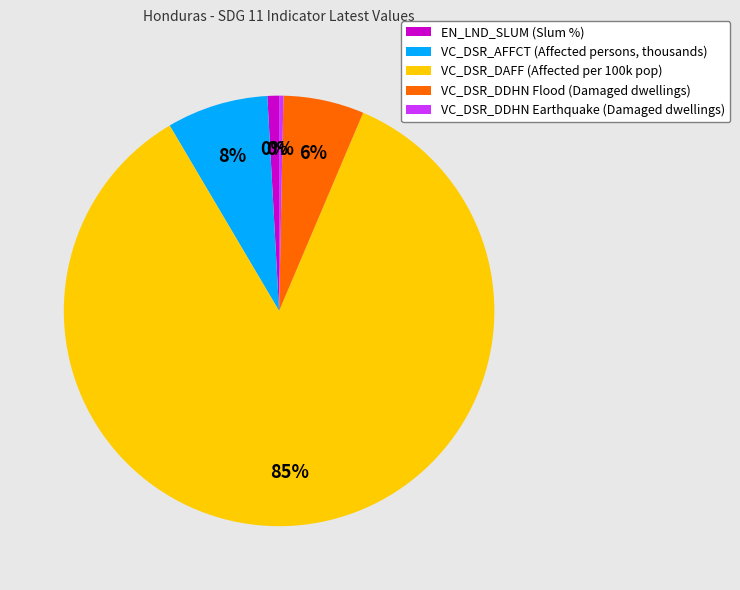

Which category has the smallest portion of the pie?

VC_DSR_DDHN (Earthquake)